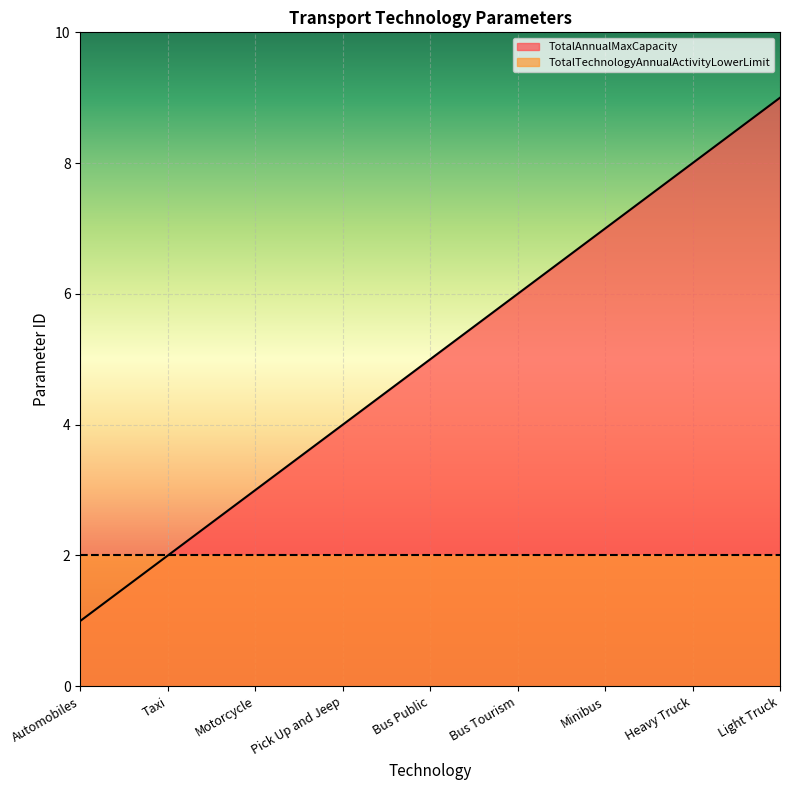

Rank the categories by value from lowest to highest.

Automobiles, Taxi, Motorcycle, Pick Up and Jeep, Bus Public, Bus Tourism, Minibus, Heavy Truck, Light Truck